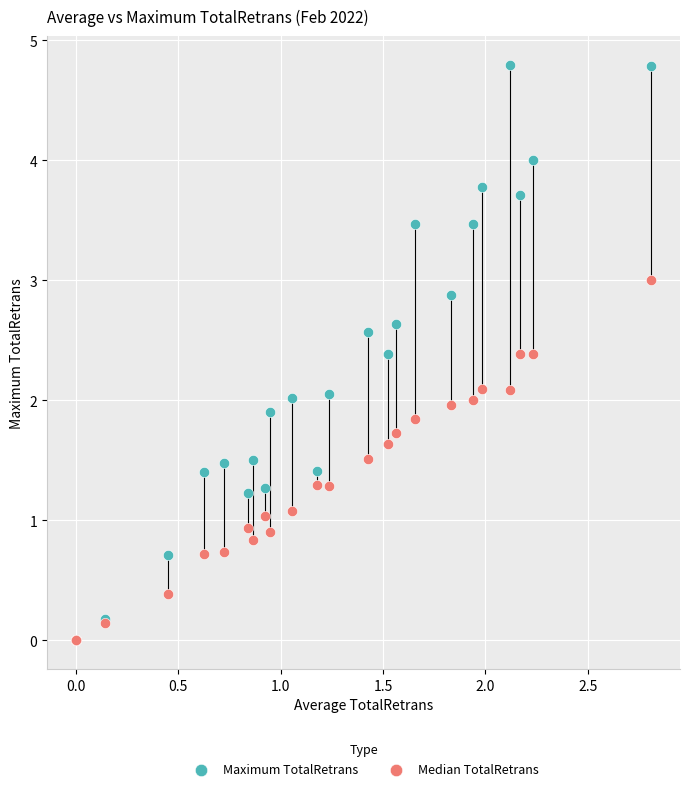

Which series has the widest spread of Y values?

Maximum TotalRetrans